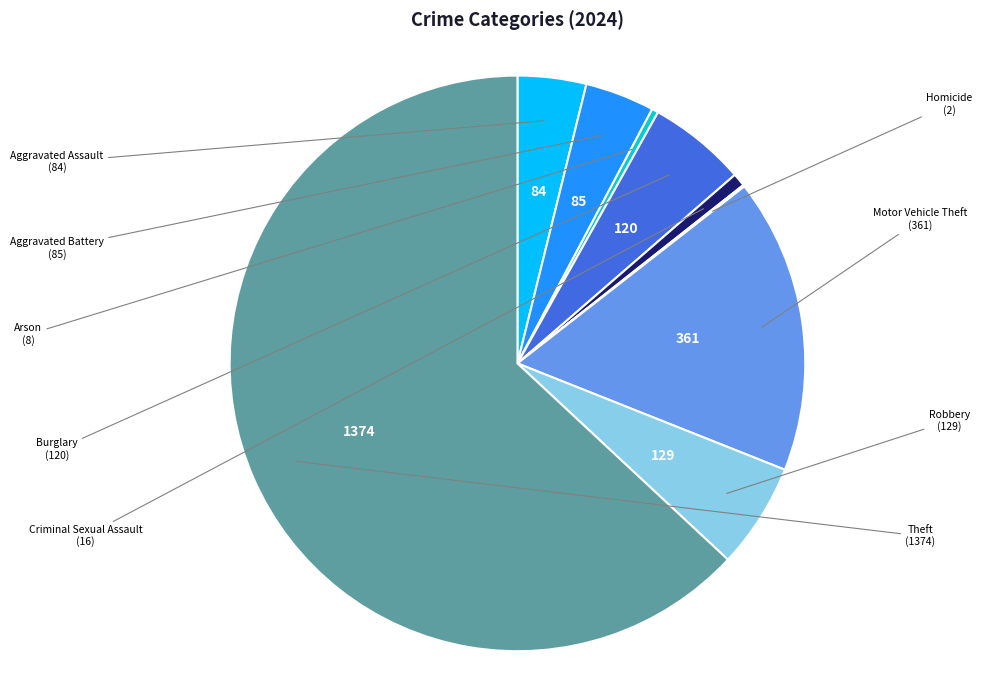

Is there a majority slice in this chart?

Yes